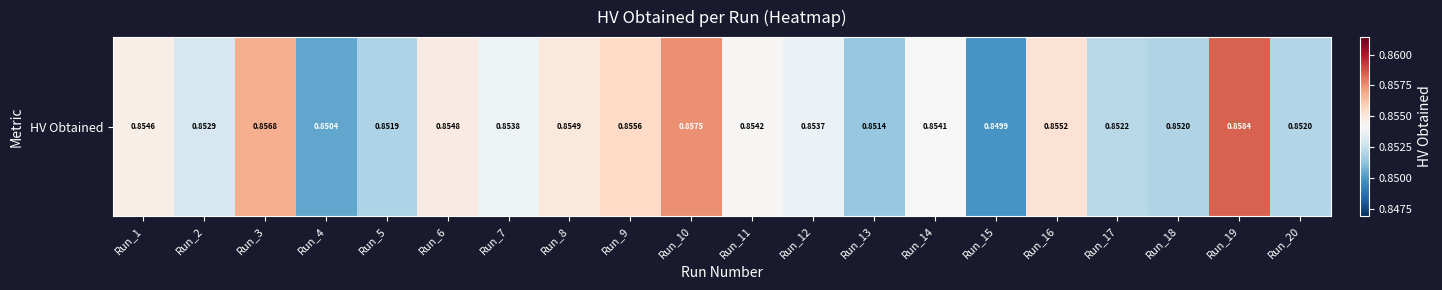

Reading left to right, extract all data points from this chart.

Run_1=0.9	Run_2=0.9	Run_3=0.9	Run_4=0.9	Run_5=0.9	Run_6=0.9	Run_7=0.9	Run_8=0.9	Run_9=0.9	Run_10=0.9	Run_11=0.9	Run_12=0.9	Run_13=0.9	Run_14=0.9	Run_15=0.8	Run_16=0.9	Run_17=0.9	Run_18=0.9	Run_19=0.9	Run_20=0.9